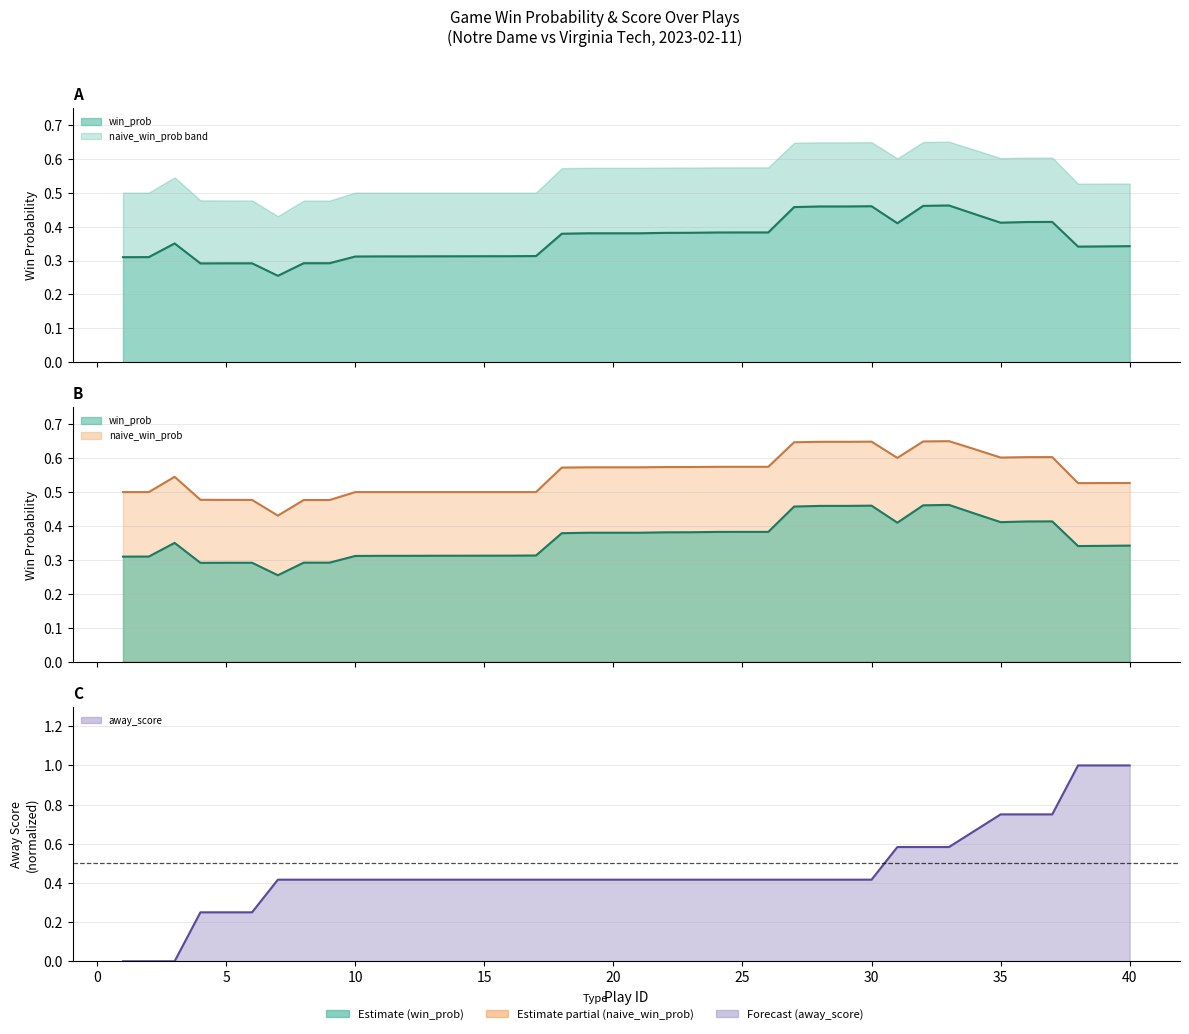

After their last crossing, which series has the higher values: away_score (norm line) or win_prob (line)?

away_score (norm line)